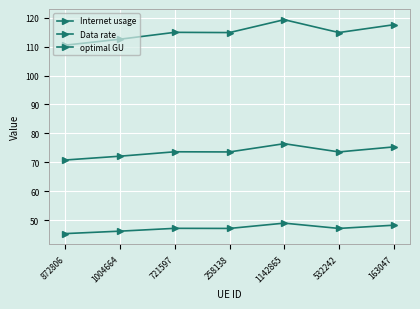

True or false: Internet usage has a value of 117.5 at 163047.

True